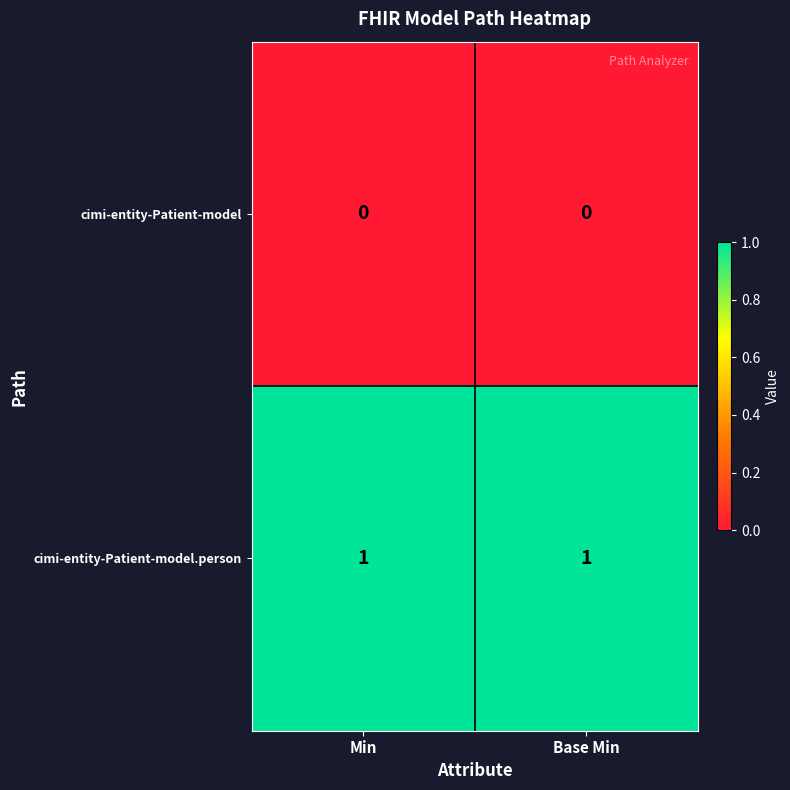

Is the value of cimi-entity-Patient-model.person at Base Min greater than the value of cimi-entity-Patient-model at Base Min?

Yes